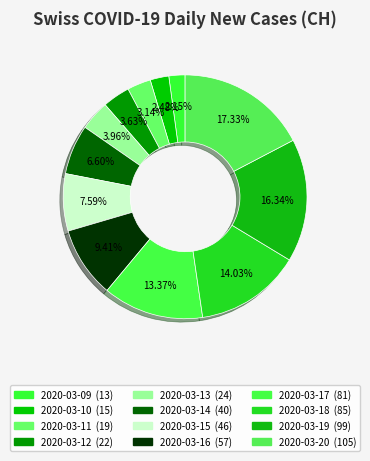

Which slice is the largest?

2020-03-20